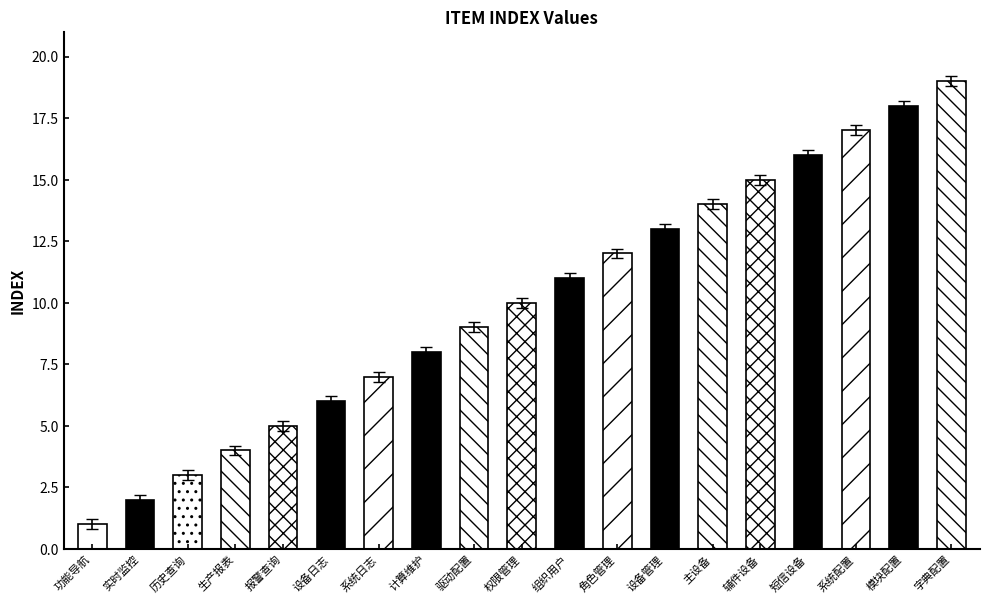

Does the chart contain stacked bars?

No